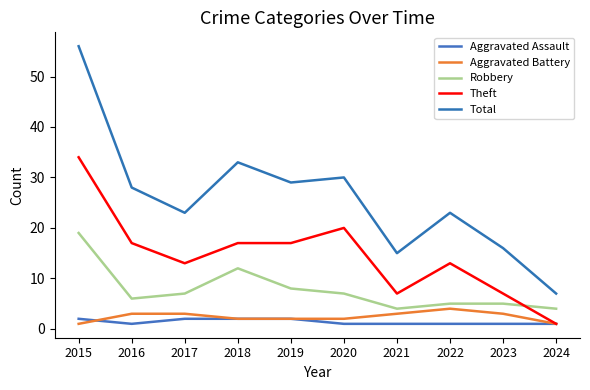

True or false: Theft and Total intersect in this chart.

False